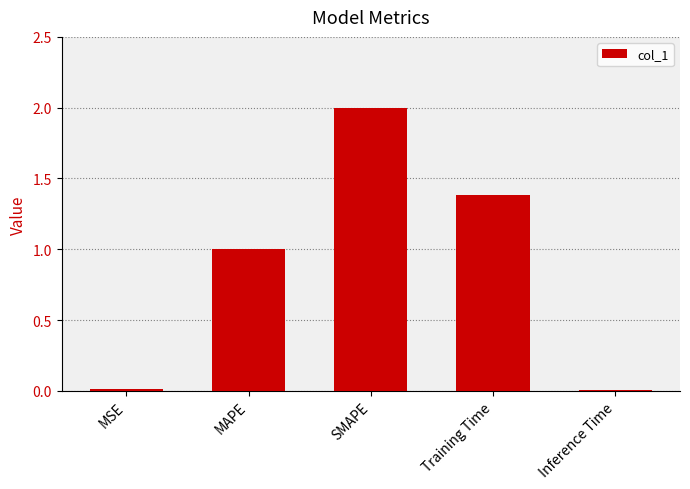

How many bars are there in total?

5